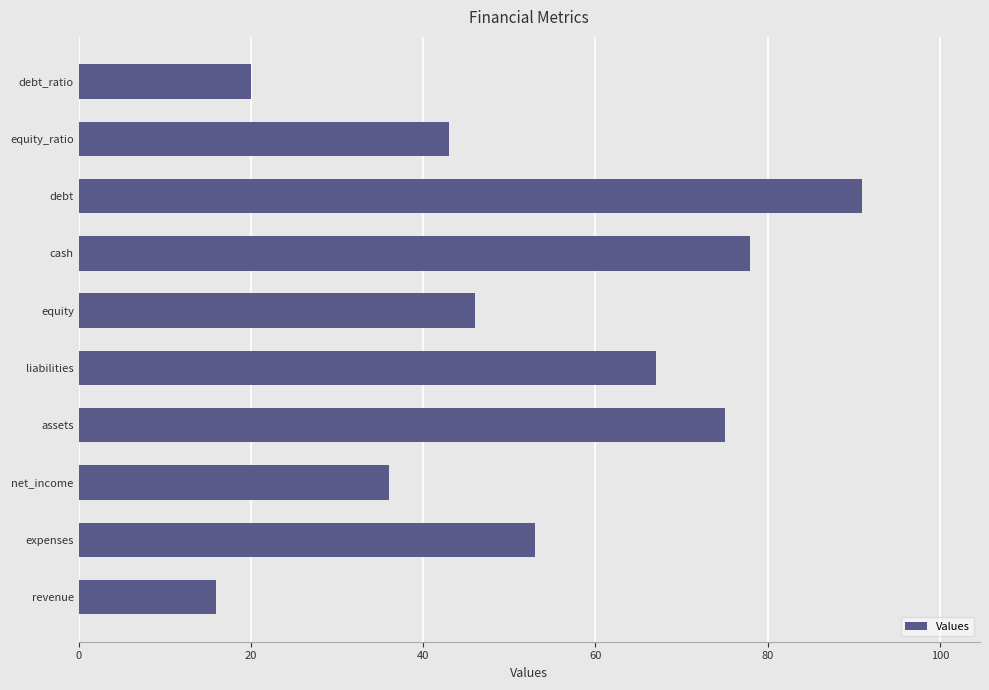

How many bars are there in total?

10